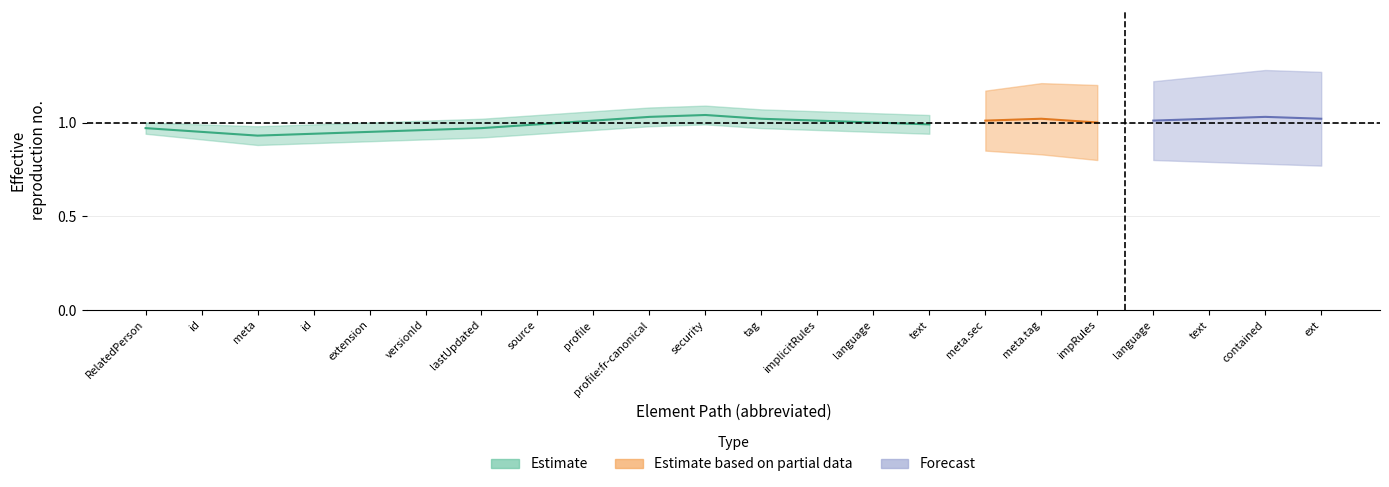

How many lines are shown in the chart?

3